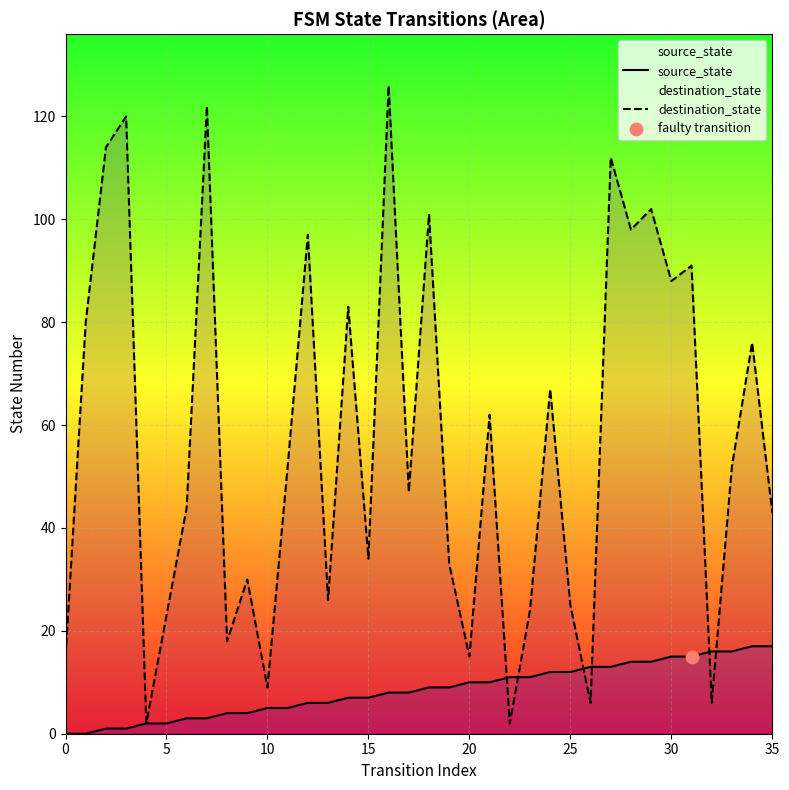

At how many categories does at least one series exceed 70?

14